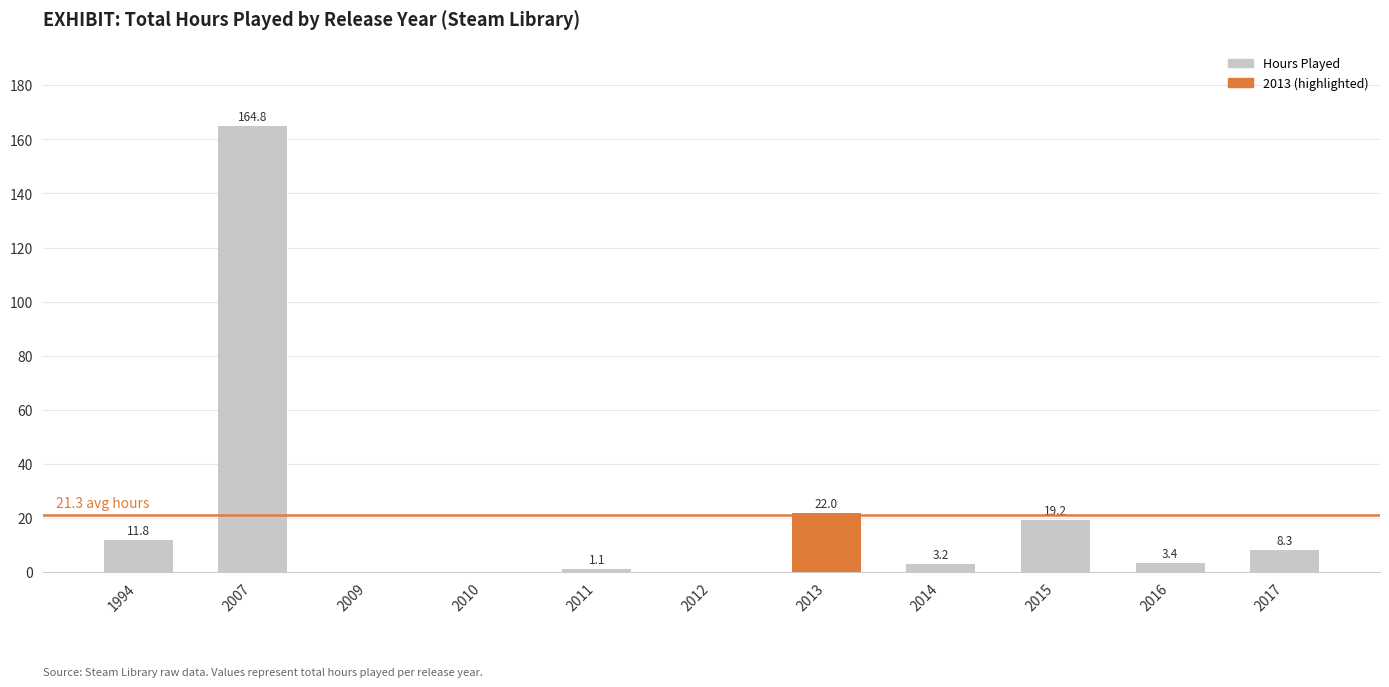

The chart shows a value of 2.1 at 2017. True or false?

False